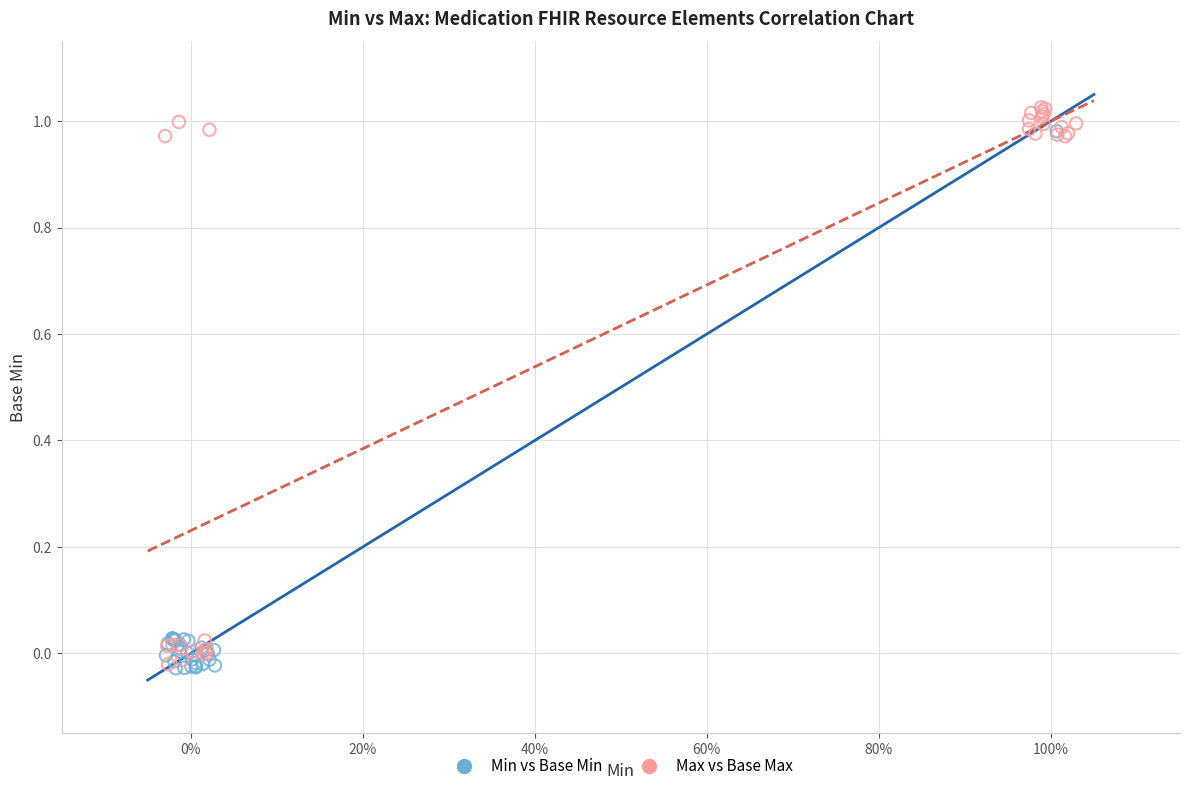

Which series has the widest spread of Y values?

Max vs Base Max